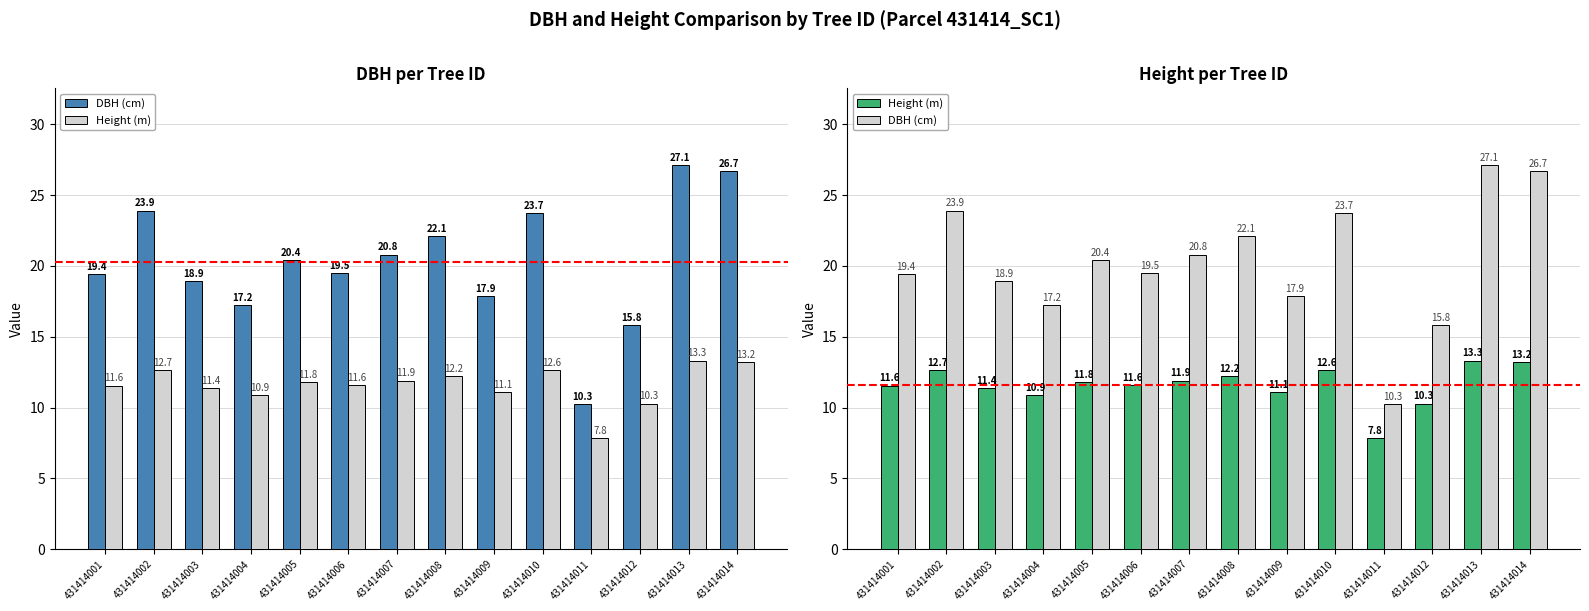

Rank the categories by DBH (cm) value from highest to lowest.

431414013, 431414014, 431414002, 431414010, 431414008, 431414007, 431414005, 431414006, 431414001, 431414003, 431414009, 431414004, 431414012, 431414011